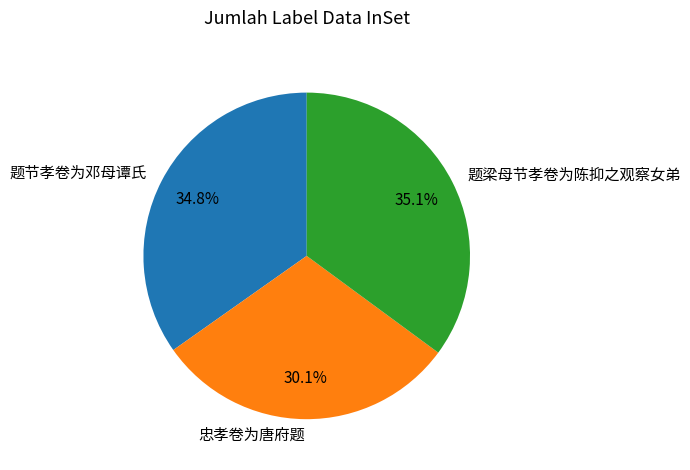

How many slices are in this pie chart?

3